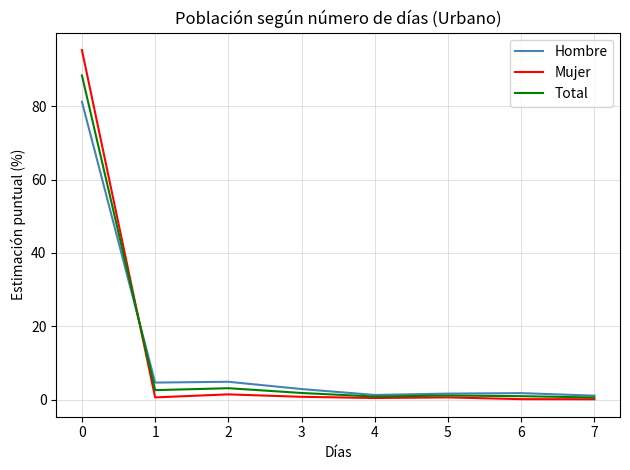

Read the Hombre value at 1.

4.7